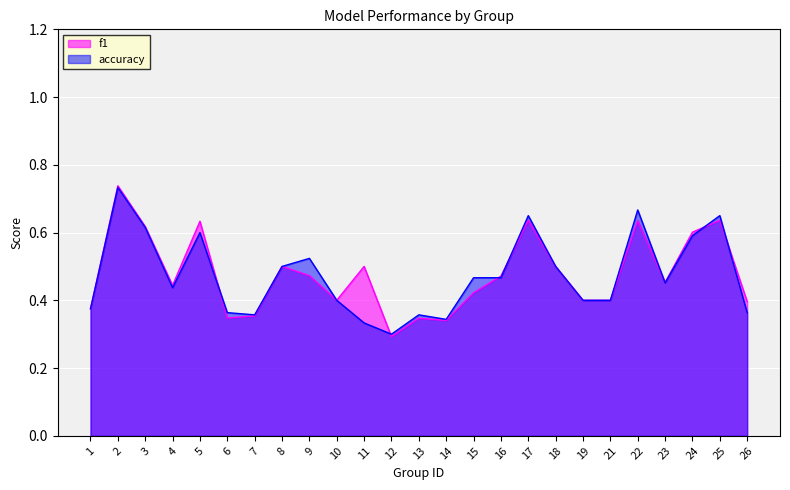

Rank the categories by accuracy value from highest to lowest.

2, 22, 17, 25, 3, 5, 24, 9, 8, 18, 15, 16, 23, 4, 10, 19, 21, 1, 6, 26, 7, 13, 14, 11, 12